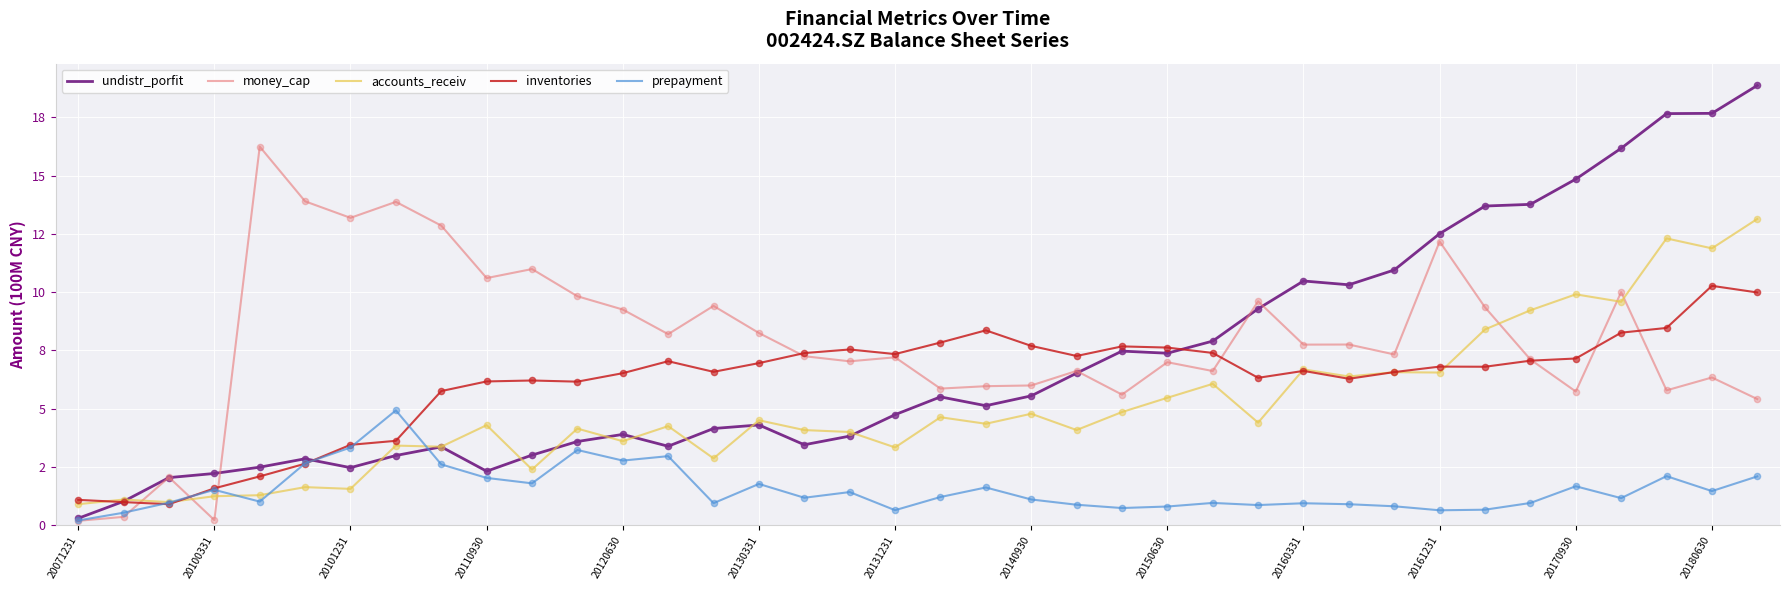

Which series has the largest total across all categories?

money_cap